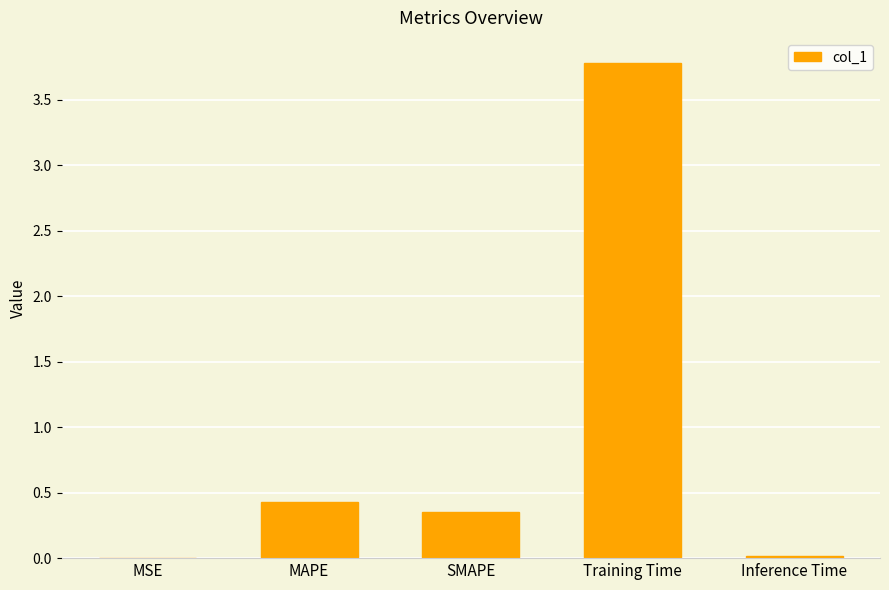

True or false: the data shows 0.2 at SMAPE.

False